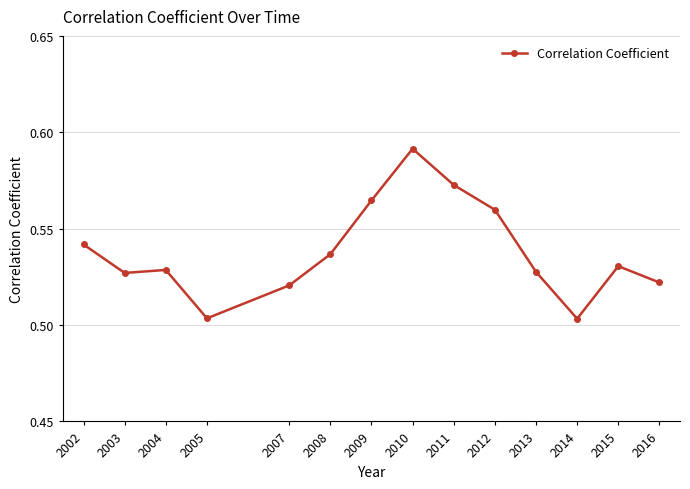

What is the sum of all values?

7.5